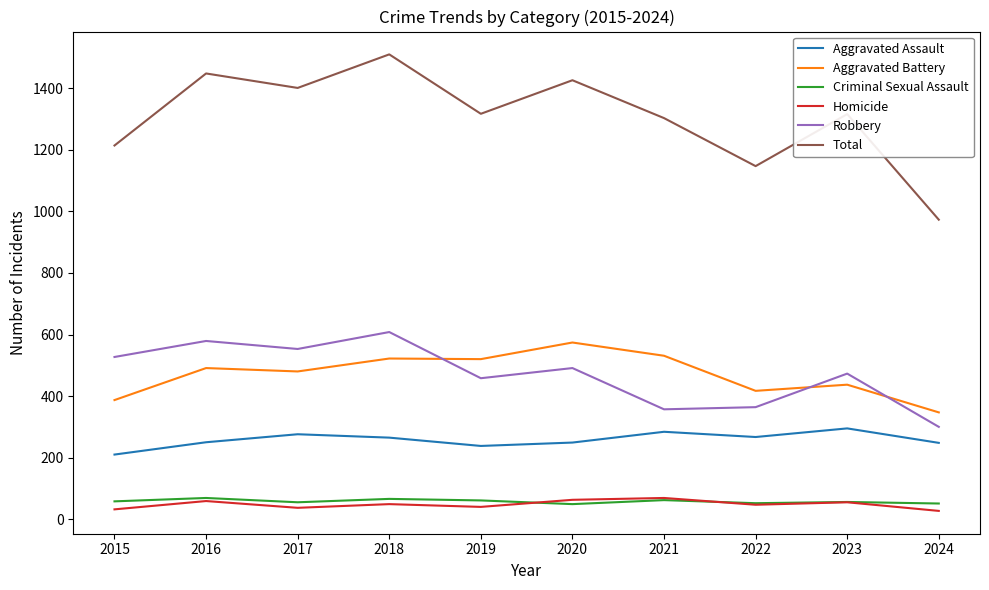

At which label does Total reach its minimum?

2024